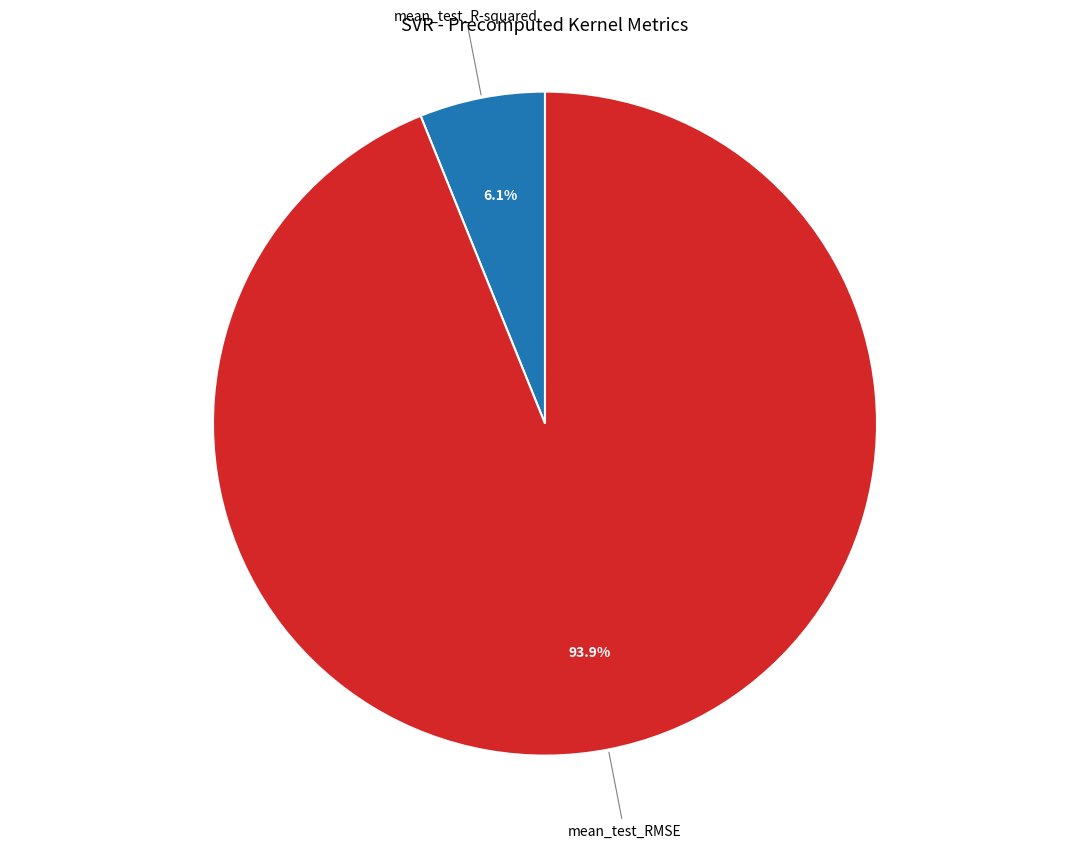

Does any single category account for the majority?

Yes